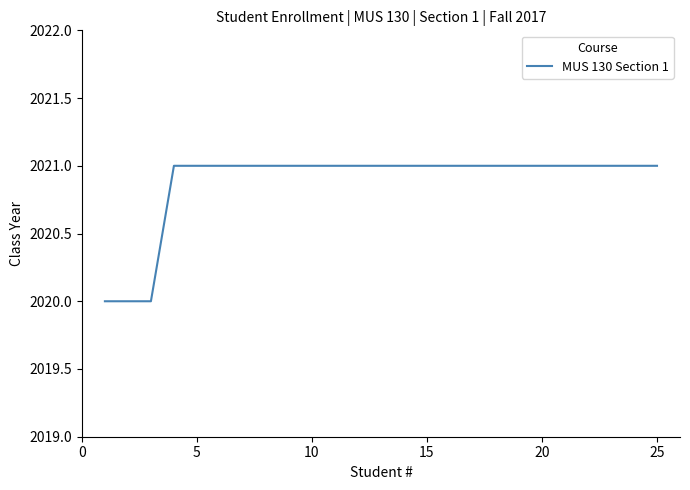

What is the minimum value shown in the chart?

2020